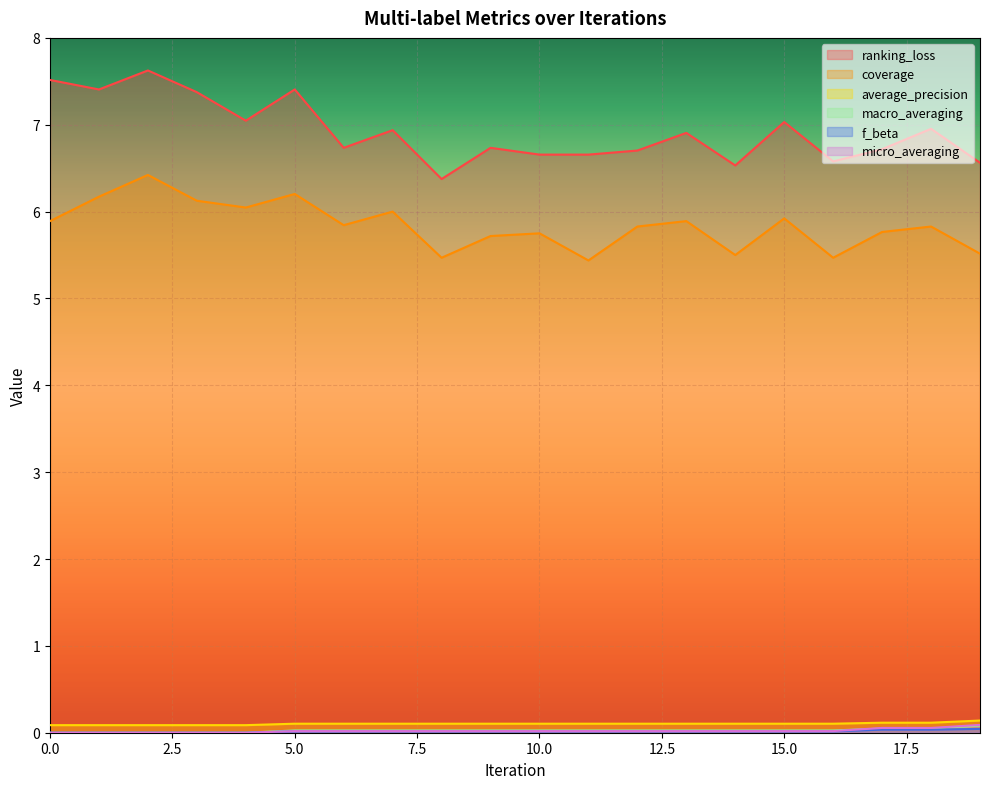

Which series has the largest total across all categories?

ranking_loss